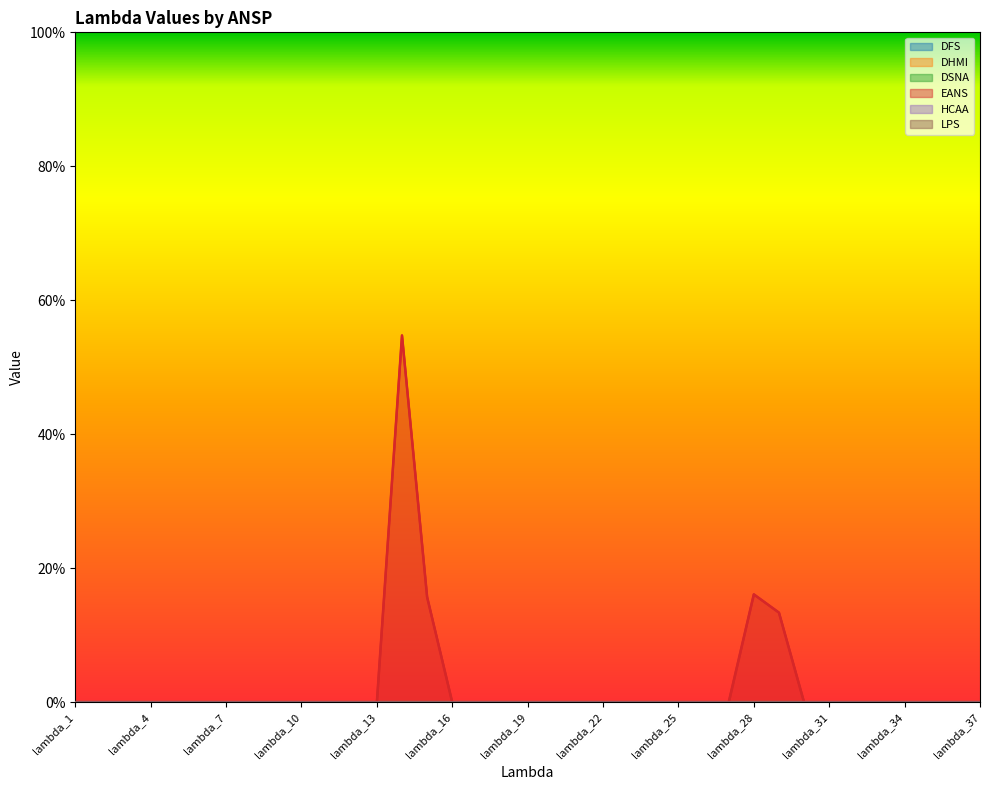

True or false: HCAA and DHMI intersect in this chart.

False